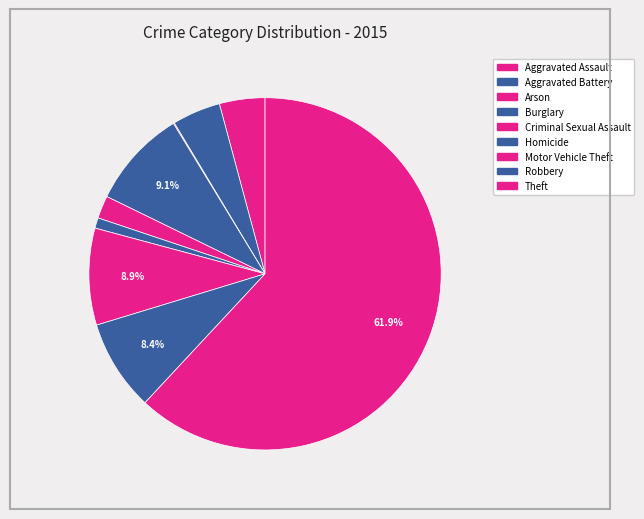

What is the change in value from Arson to Theft?

+710